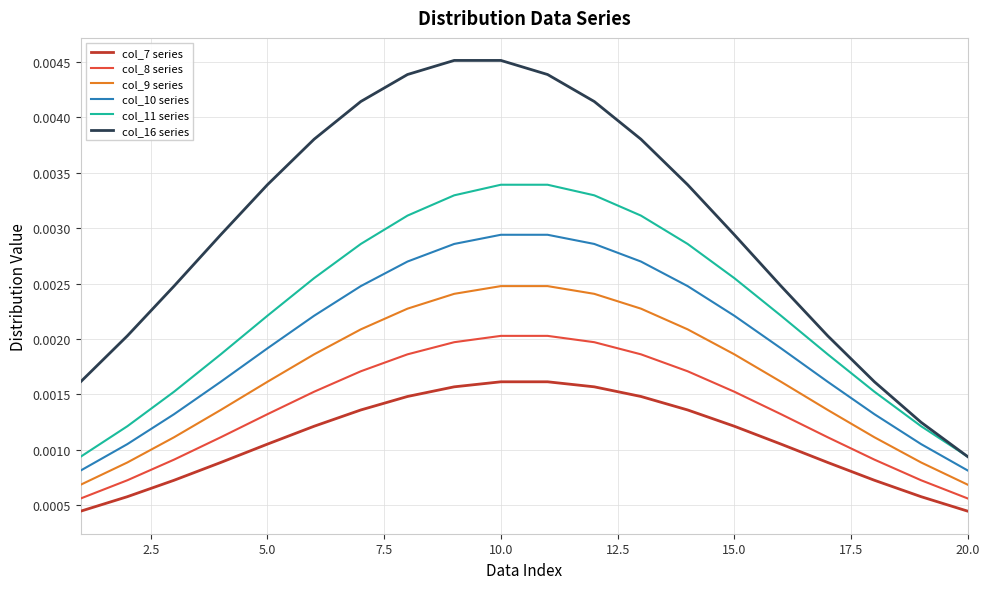

True or false: col_8 series and col_16 series intersect in this chart.

False